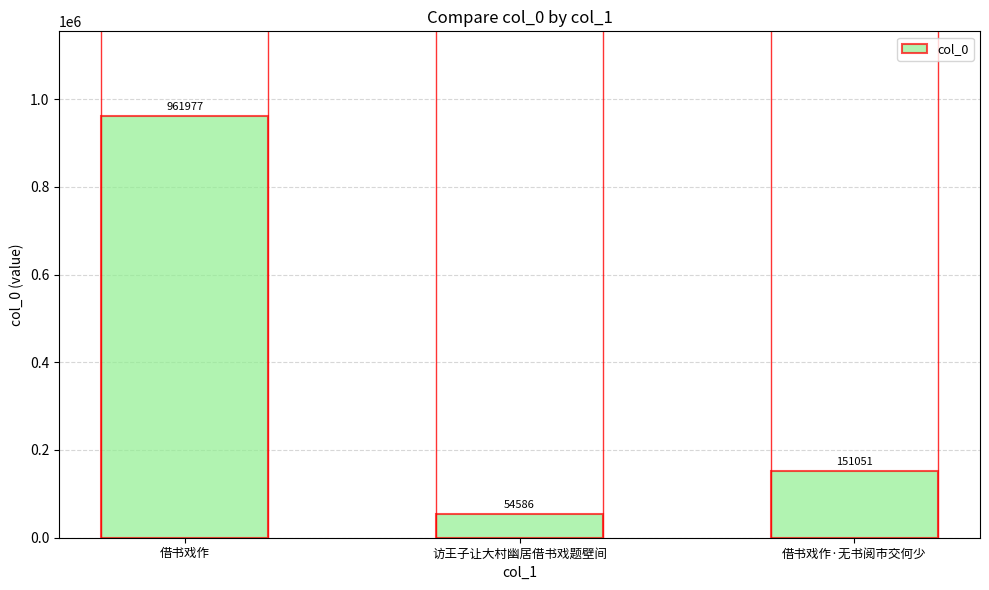

What is the difference between the second highest and minimum values?

96465